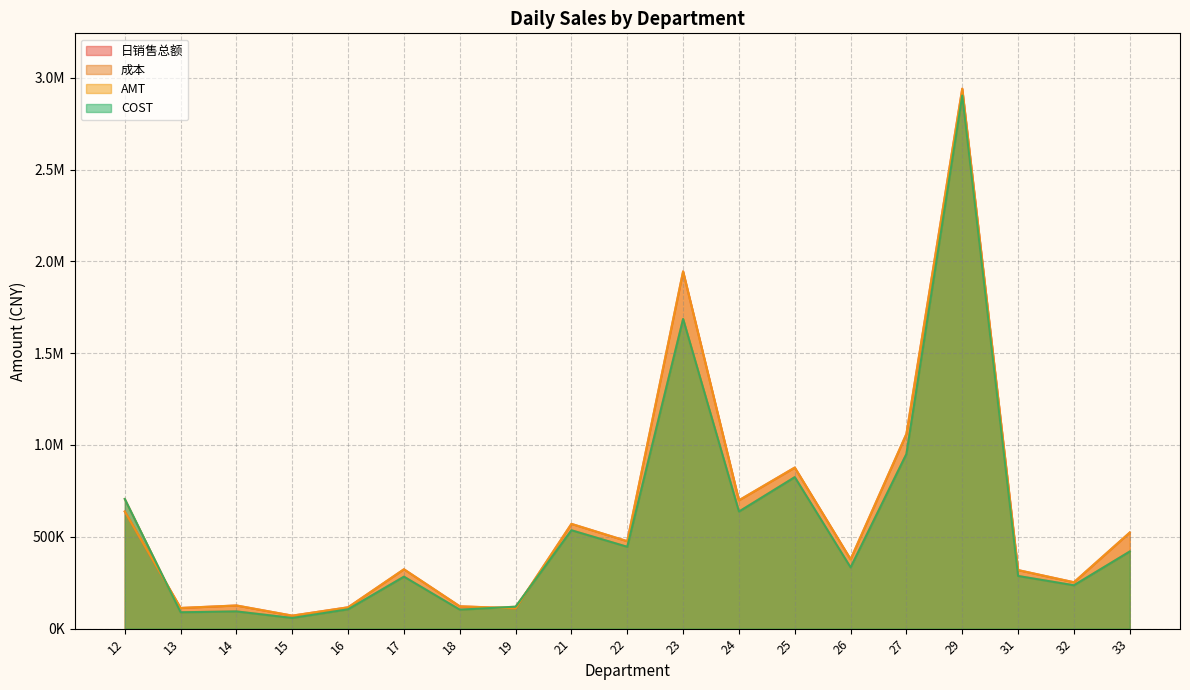

True or false: 日销售总额 and COST intersect in this chart.

True